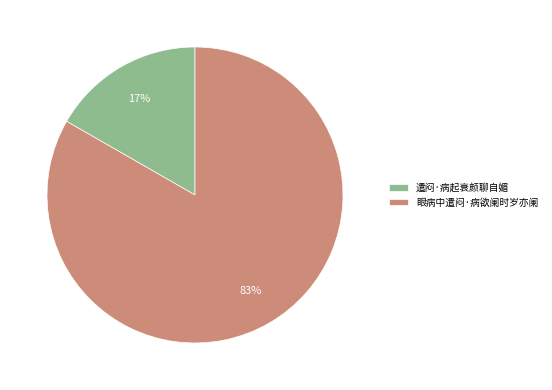

Is the sum of 眼病中遣闷·病欲阑时岁亦阑 and 遣闷·病起衰颜聊自媚 greater than half?

Yes